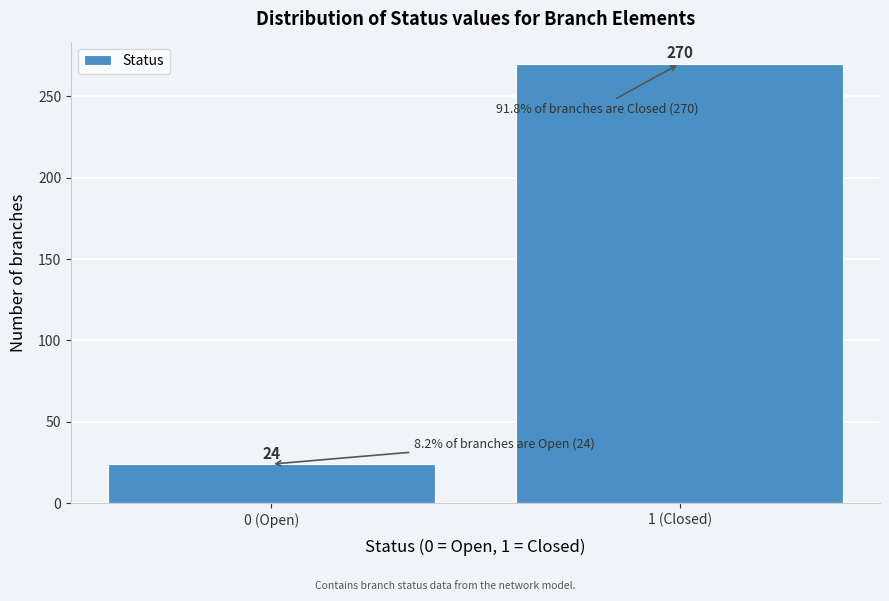

Reading right to left, extract all data points from this chart.

1 (Closed)=270	0 (Open)=24